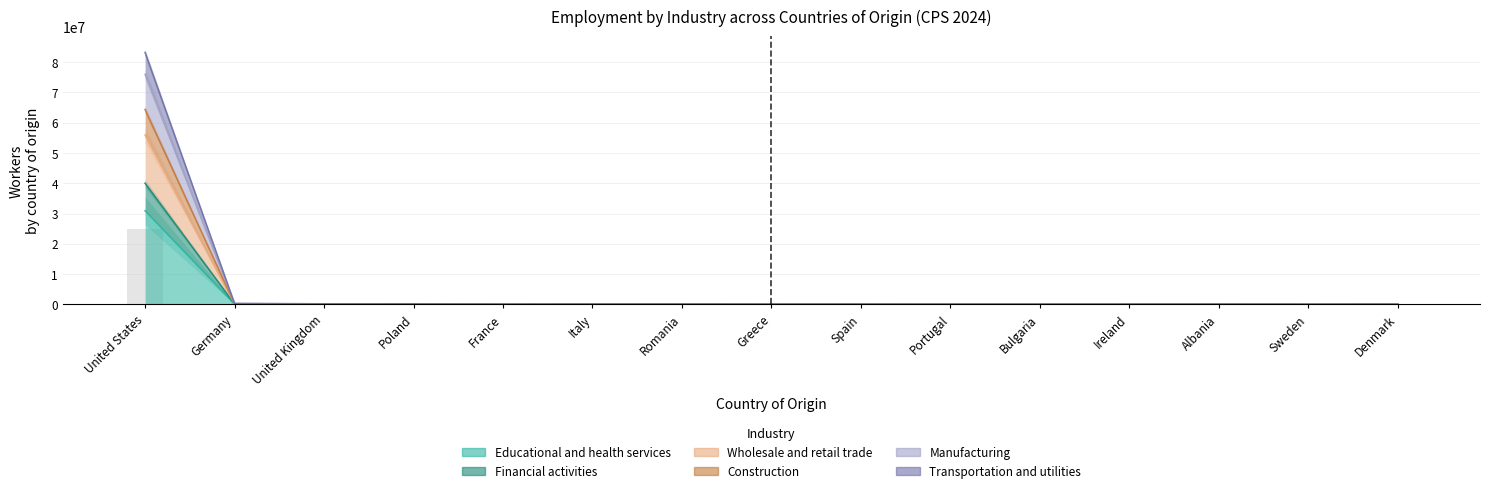

What are all the series names shown in the legend?

Educational and health services, Financial activities, Wholesale and retail trade, Construction, Manufacturing, Transportation and utilities